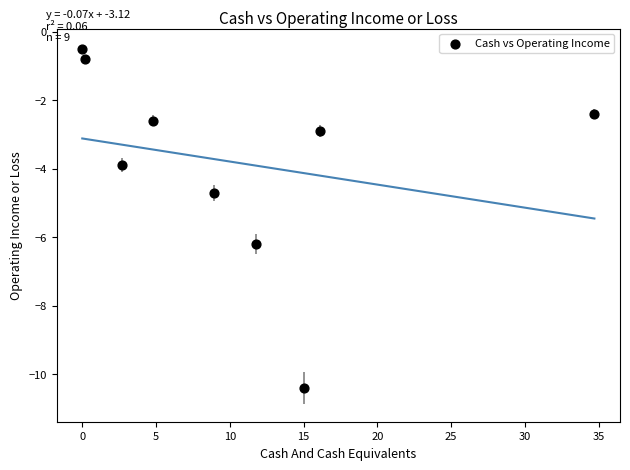

What Y value in the scatter plot is closest to -5?

-4.7